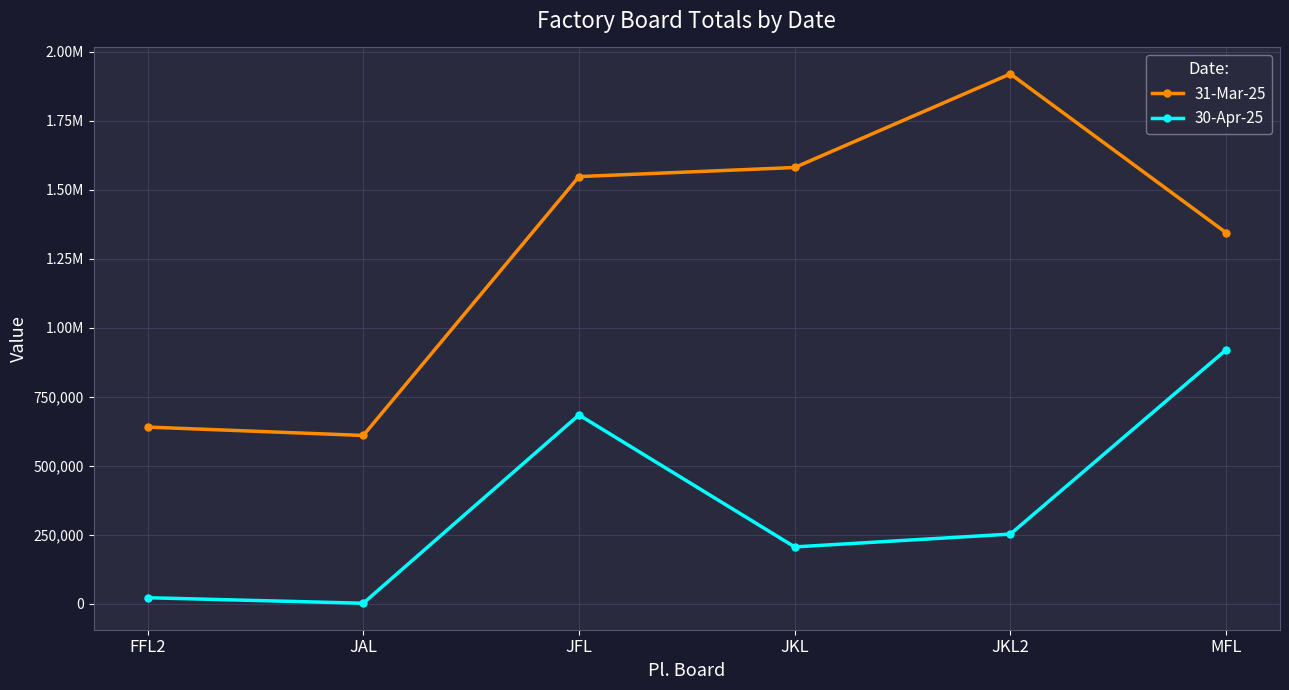

What is the sum of the 30-Apr-25 values at MFL and JKL?

1125656